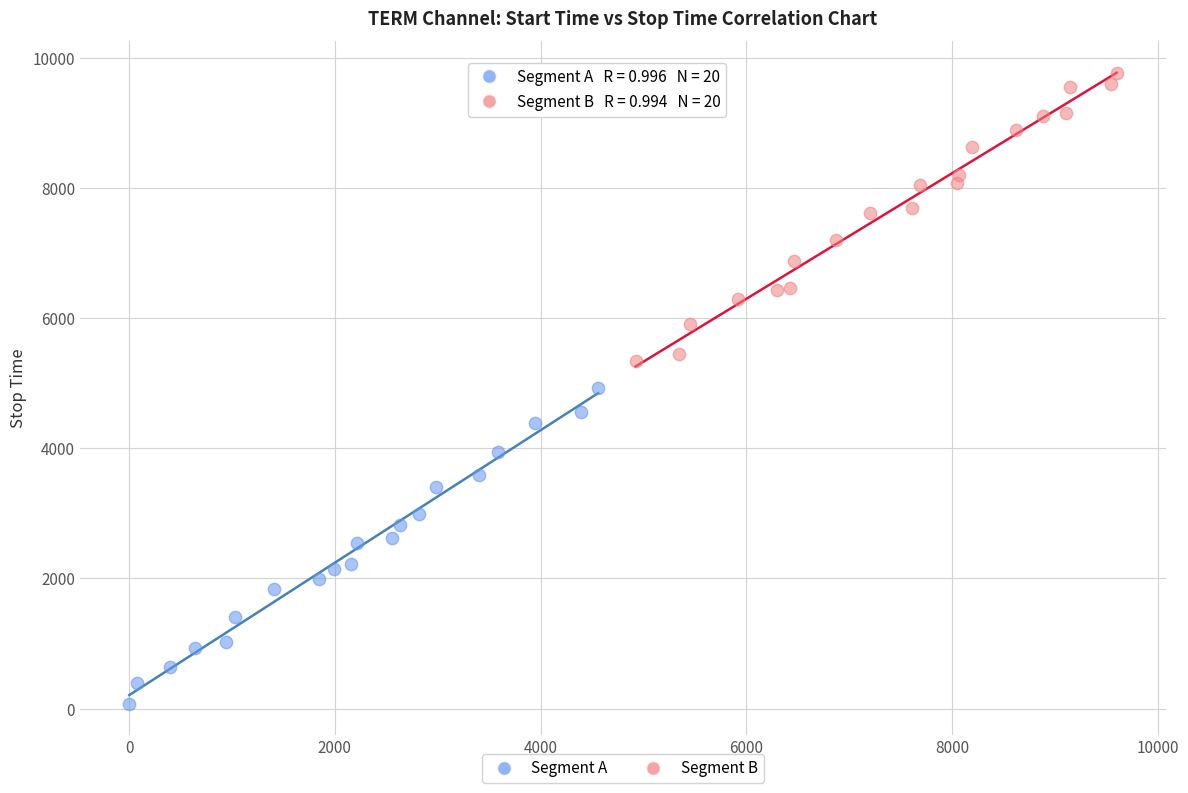

What are all the series names shown in the legend?

Segment A, Segment B